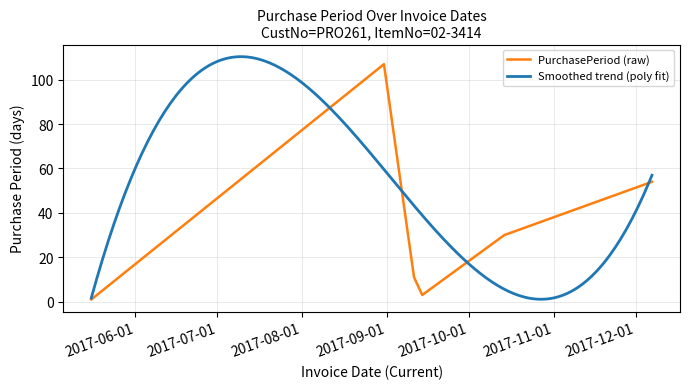

Reading left to right, transcribe all the data shown in this chart.

2017-05-16=1	2017-08-31=107	2017-09-11=11	2017-09-14=3	2017-10-14=30	2017-12-07=54